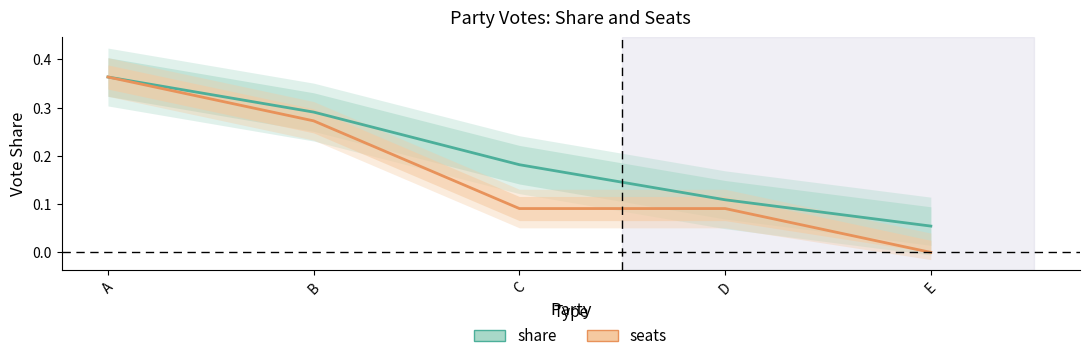

The seats series shows 0.0 at C. True or false?

False